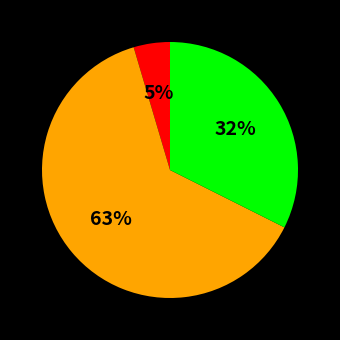

Is there any slice that represents more than half of the pie?

Yes